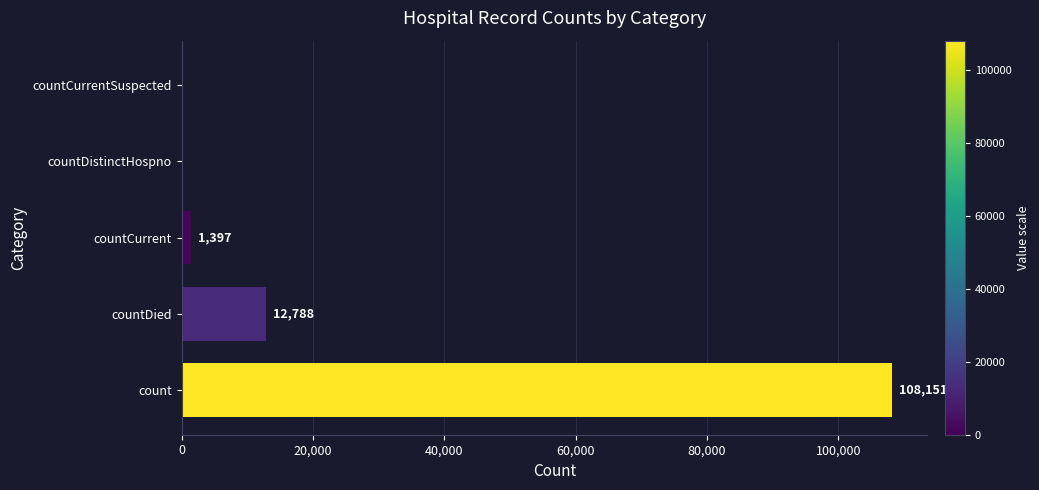

Reading bottom to top, transcribe all the data shown in this chart.

count=108151	countDied=12788	countCurrent=1397	countDistinctHospno=0	countCurrentSuspected=0